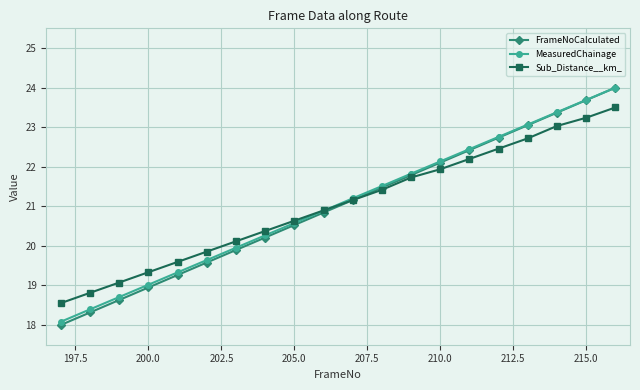

What is the value of the MeasuredChainage point at the 3rd from the left?

18.7